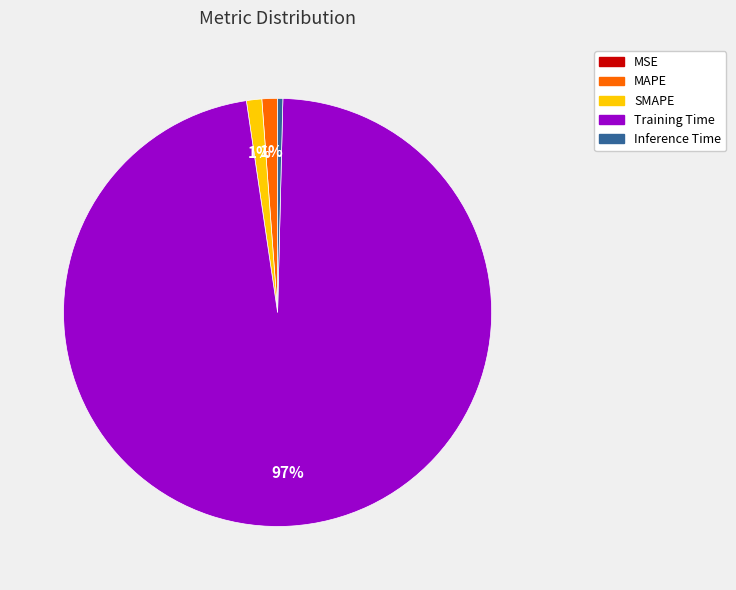

Which has a higher value, Inference Time or MAPE?

MAPE